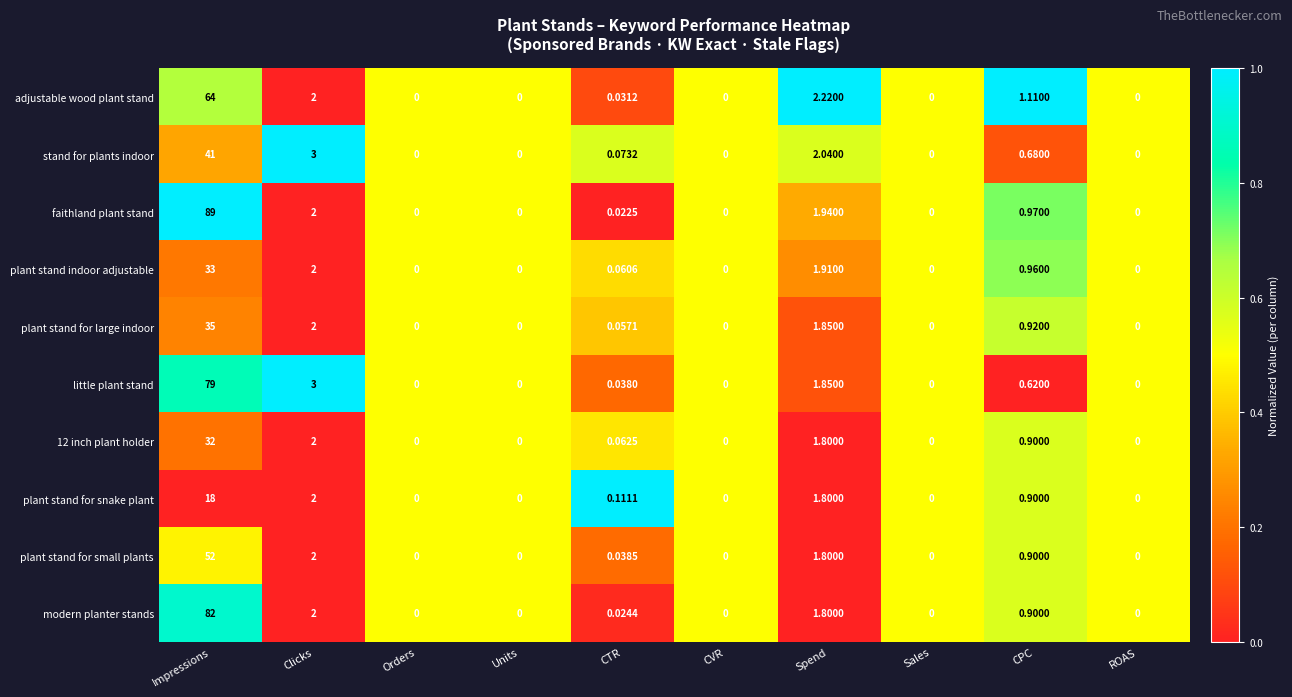

Which series has the largest range (max minus min)?

faithland plant stand